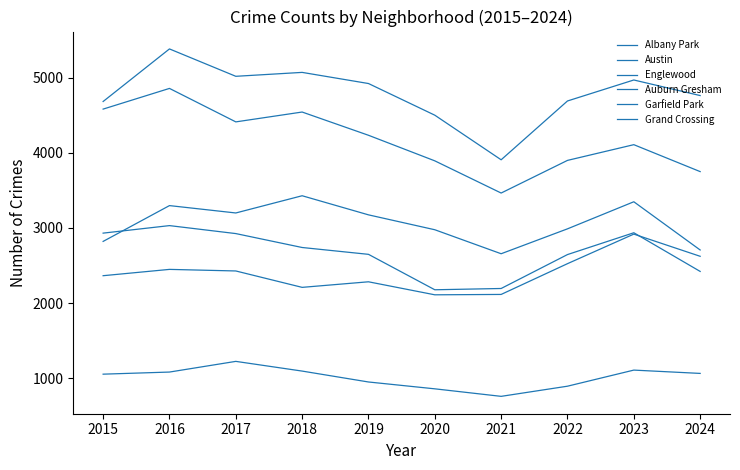

Which label corresponds to the smallest value in the chart?

2021